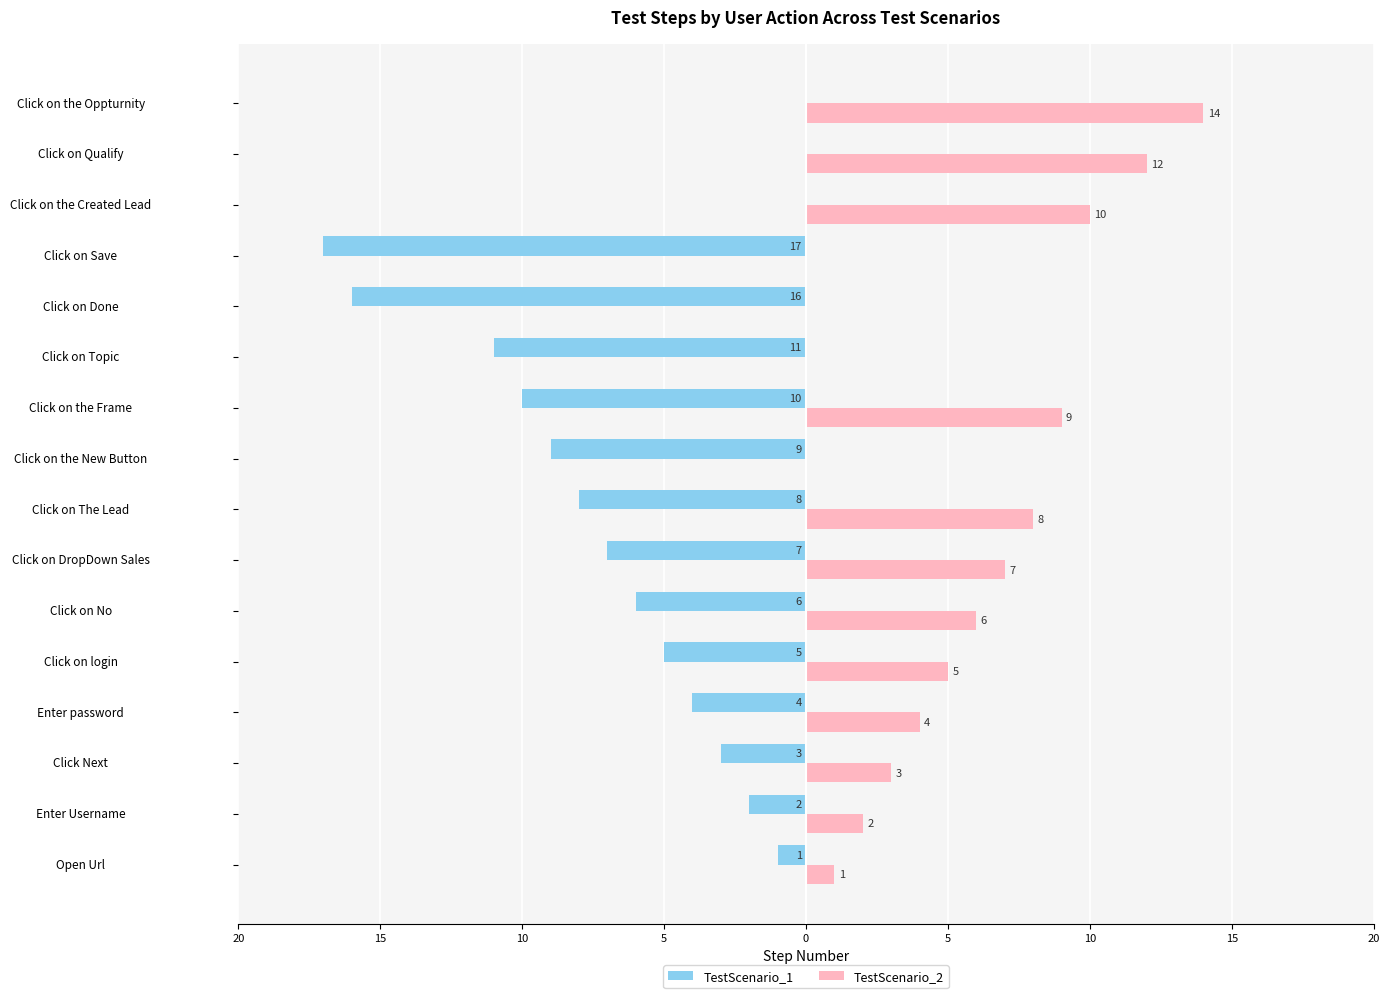

Reading left to right, list all the values displayed in this chart.

TestScenario_1: -1	-2	-3	-4	-5	-6	-7	-8	-9	-10	-11	-16	-17	0	0	0
TestScenario_2: 1	2	3	4	5	6	7	8	0	9	0	0	0	10	12	14